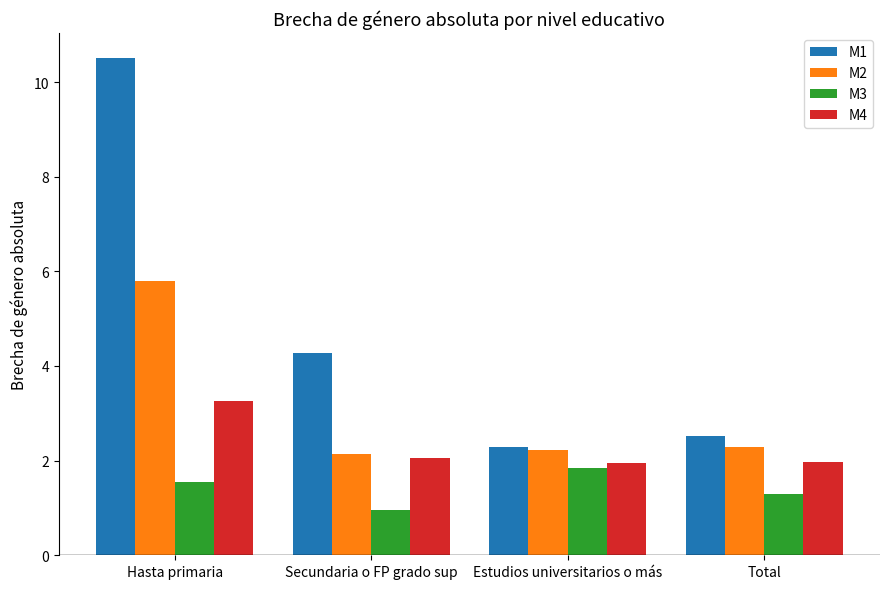

Rank the series by their maximum value, from highest to lowest.

M1, M2, M4, M3